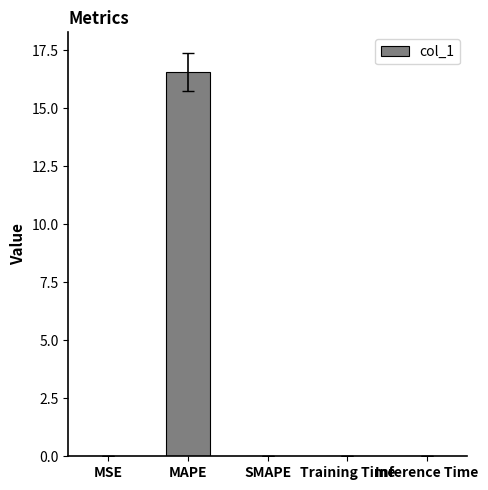

What is the greatest value displayed?

16.6